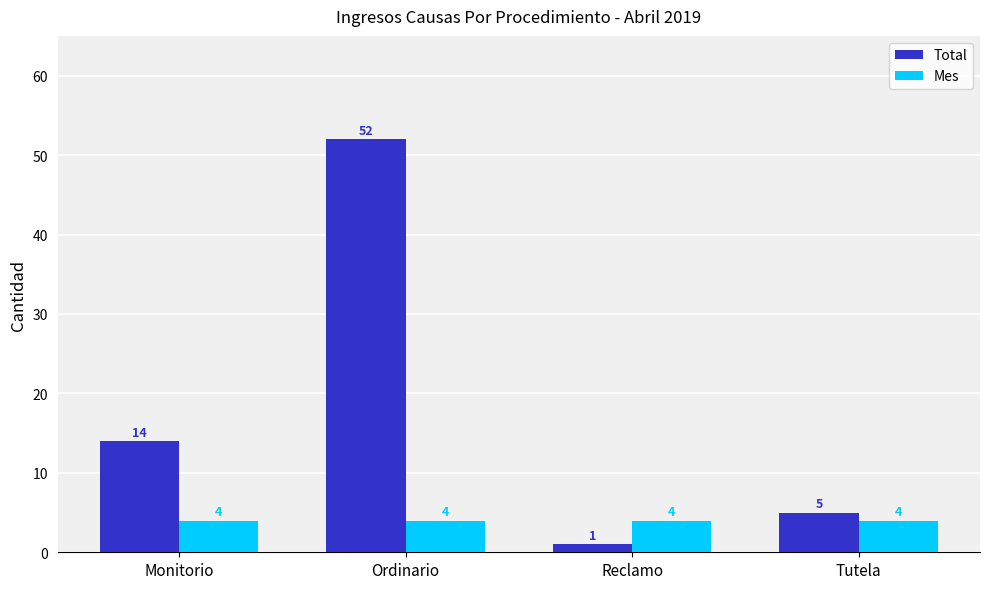

Reading left to right, transcribe all the data shown in this chart.

Total: Monitorio=14	Ordinario=52	Reclamo=1	Tutela=5
Mes: Monitorio=4	Ordinario=4	Reclamo=4	Tutela=4